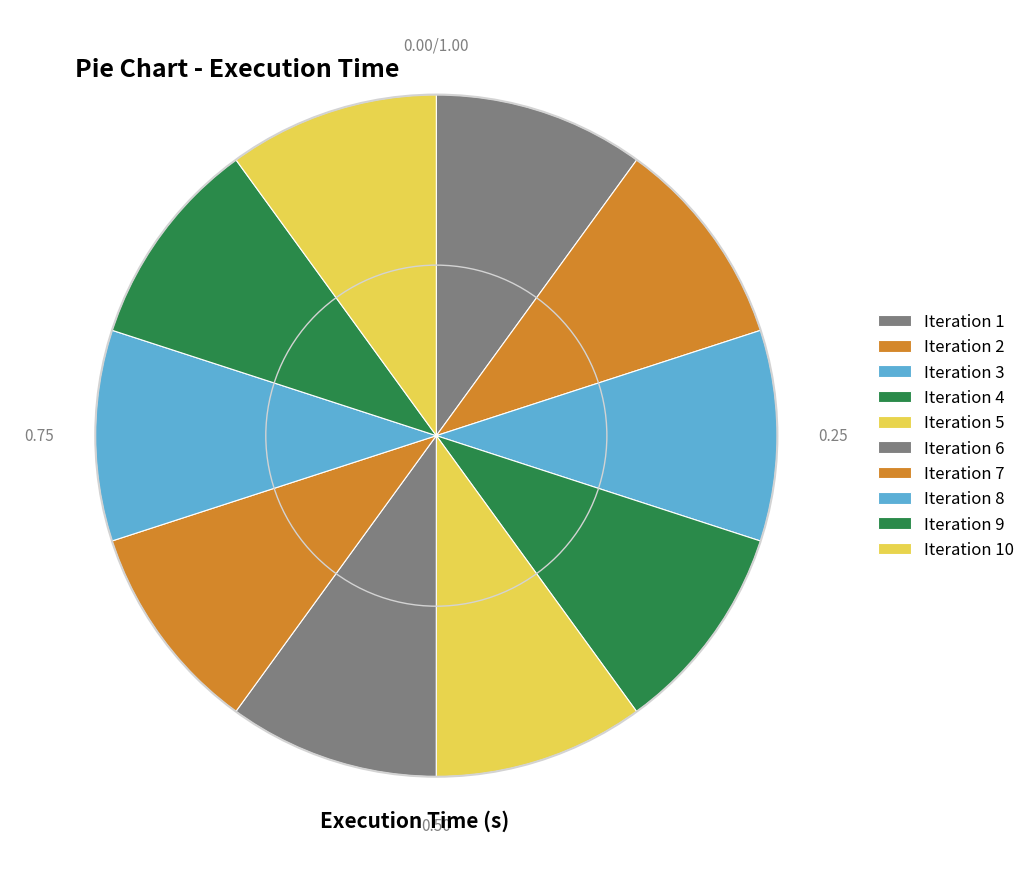

What is the largest slice in the pie chart?

4